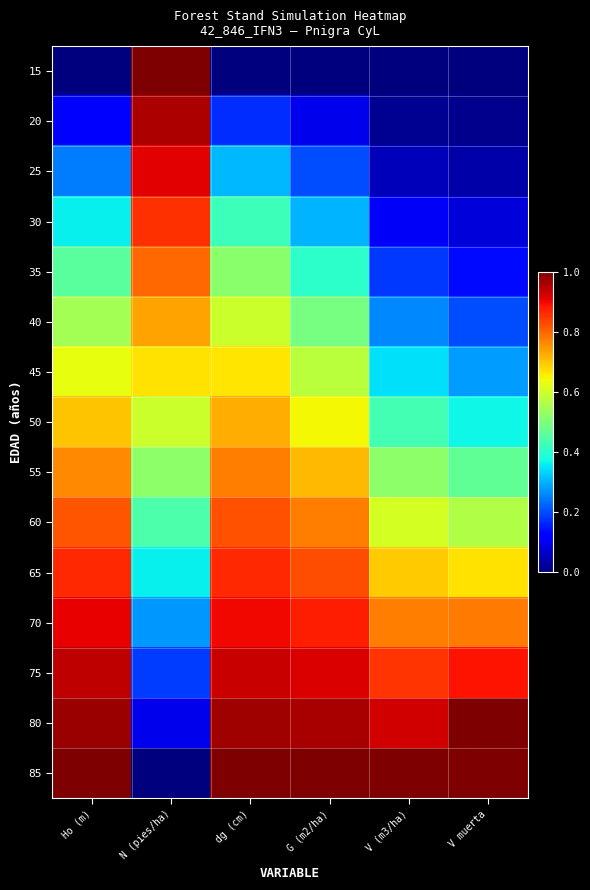

Reading right to left, extract all data points from this chart.

15: V muerta=0.0	V (m3/ha)=0.0	G (m2/ha)=0.0	dg (cm)=0.0	N (pies/ha)=1.0	Ho (m)=0.0
20: V muerta=0.0	V (m3/ha)=0.0	G (m2/ha)=0.1	dg (cm)=0.2	N (pies/ha)=1.0	Ho (m)=0.1
25: V muerta=0.0	V (m3/ha)=0.1	G (m2/ha)=0.2	dg (cm)=0.3	N (pies/ha)=0.9	Ho (m)=0.2
30: V muerta=0.1	V (m3/ha)=0.1	G (m2/ha)=0.3	dg (cm)=0.4	N (pies/ha)=0.9	Ho (m)=0.4
35: V muerta=0.1	V (m3/ha)=0.2	G (m2/ha)=0.4	dg (cm)=0.5	N (pies/ha)=0.8	Ho (m)=0.5
40: V muerta=0.2	V (m3/ha)=0.3	G (m2/ha)=0.5	dg (cm)=0.6	N (pies/ha)=0.7	Ho (m)=0.6
45: V muerta=0.3	V (m3/ha)=0.3	G (m2/ha)=0.6	dg (cm)=0.7	N (pies/ha)=0.7	Ho (m)=0.6
50: V muerta=0.4	V (m3/ha)=0.4	G (m2/ha)=0.6	dg (cm)=0.7	N (pies/ha)=0.6	Ho (m)=0.7
55: V muerta=0.5	V (m3/ha)=0.5	G (m2/ha)=0.7	dg (cm)=0.8	N (pies/ha)=0.5	Ho (m)=0.8
60: V muerta=0.6	V (m3/ha)=0.6	G (m2/ha)=0.8	dg (cm)=0.8	N (pies/ha)=0.4	Ho (m)=0.8
65: V muerta=0.7	V (m3/ha)=0.7	G (m2/ha)=0.8	dg (cm)=0.9	N (pies/ha)=0.4	Ho (m)=0.9
70: V muerta=0.8	V (m3/ha)=0.8	G (m2/ha)=0.9	dg (cm)=0.9	N (pies/ha)=0.3	Ho (m)=0.9
75: V muerta=0.9	V (m3/ha)=0.9	G (m2/ha)=0.9	dg (cm)=0.9	N (pies/ha)=0.2	Ho (m)=0.9
80: V muerta=1.0	V (m3/ha)=0.9	G (m2/ha)=1.0	dg (cm)=1.0	N (pies/ha)=0.1	Ho (m)=1.0
85: V muerta=1.0	V (m3/ha)=1.0	G (m2/ha)=1.0	dg (cm)=1.0	N (pies/ha)=0.0	Ho (m)=1.0